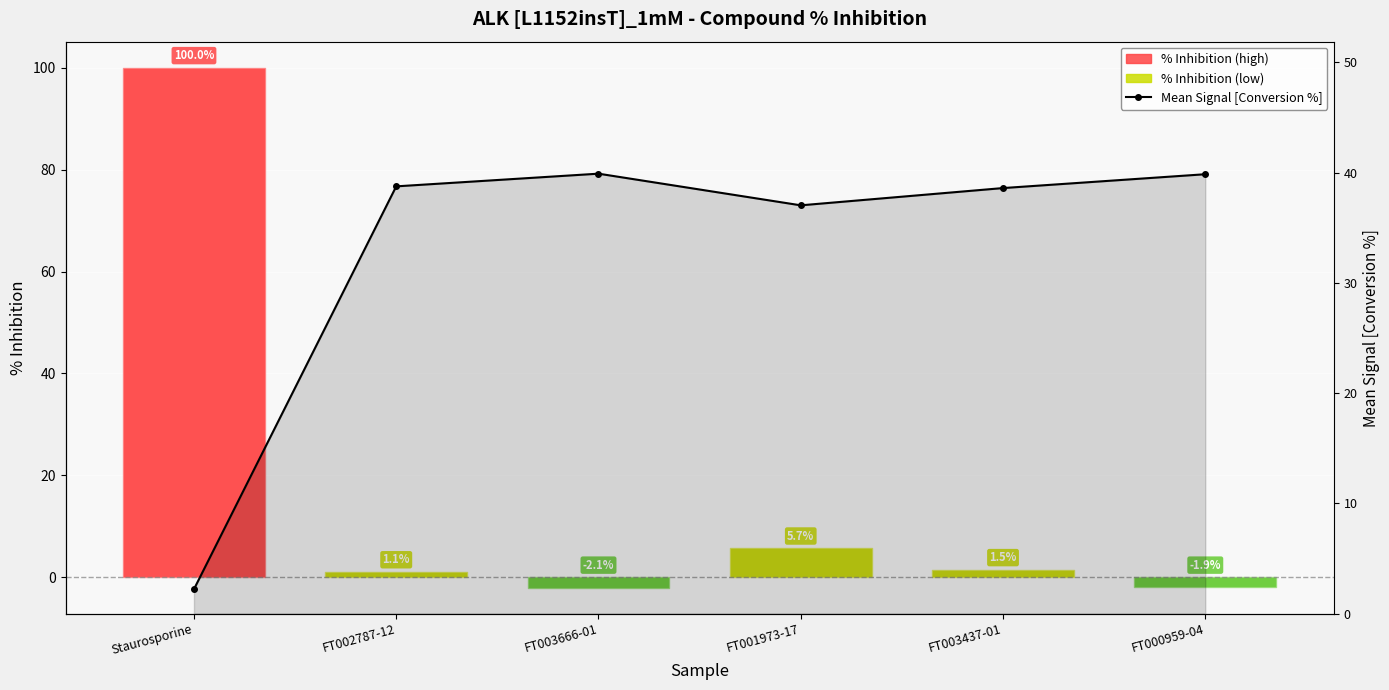

How many data points in % Inhibition are above 1?

4